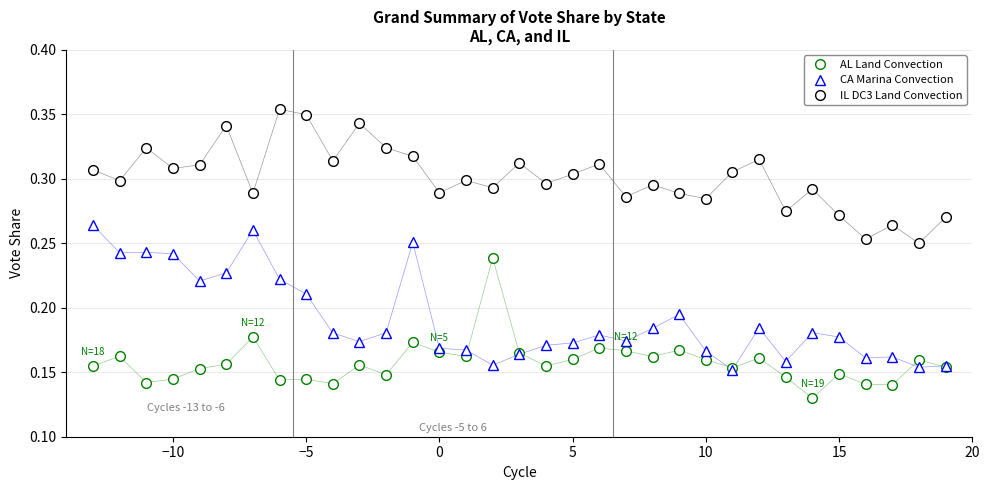

List the series in order of their peak value, lowest first.

AL Land Convection, CA Marina Convection, IL DC3 Land Convection